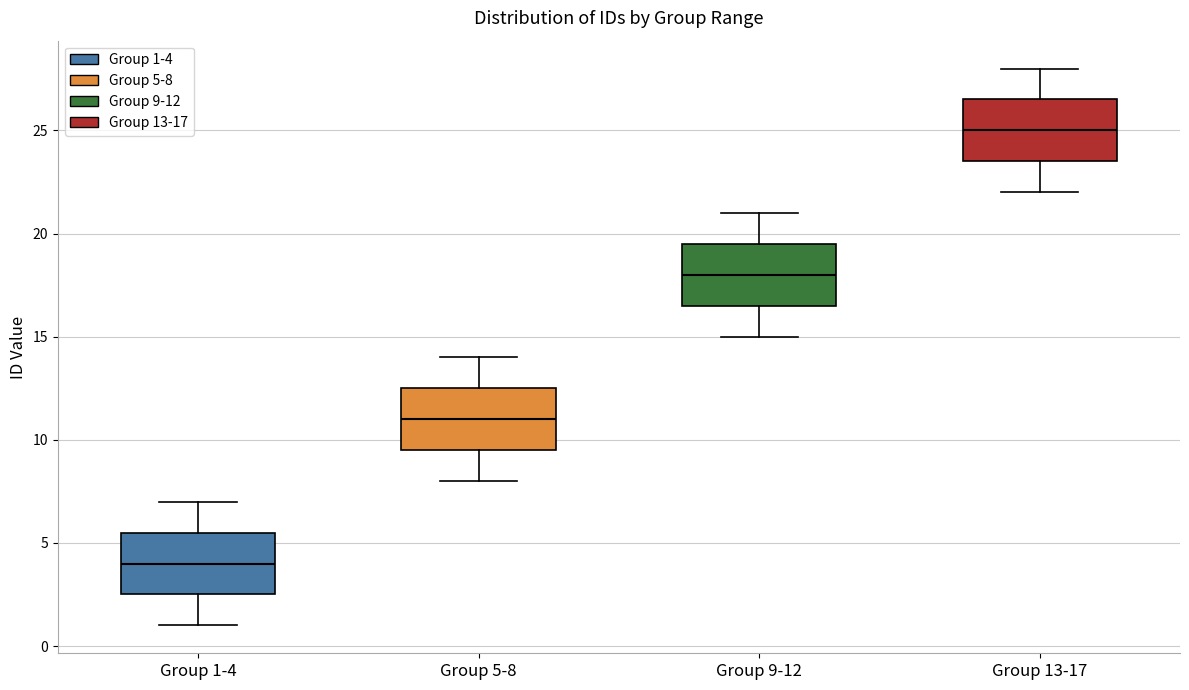

Reading left to right, transcribe this box plot: for each box, give where its median line is, the range the box spans, and where its two whiskers end, as read against the y-axis. The values are not printed on the chart, so give them approximately, as read against the axis.

Group 1-4: median 4.0, box 2.5 to 5.5, whiskers 1.0 to 7.0
Group 5-8: median 11.0, box 9.5 to 12.5, whiskers 8.0 to 14.0
Group 9-12: median 18.0, box 16.5 to 19.5, whiskers 15.0 to 21.0
Group 13-17: median 25.0, box 23.5 to 26.5, whiskers 22.0 to 28.0